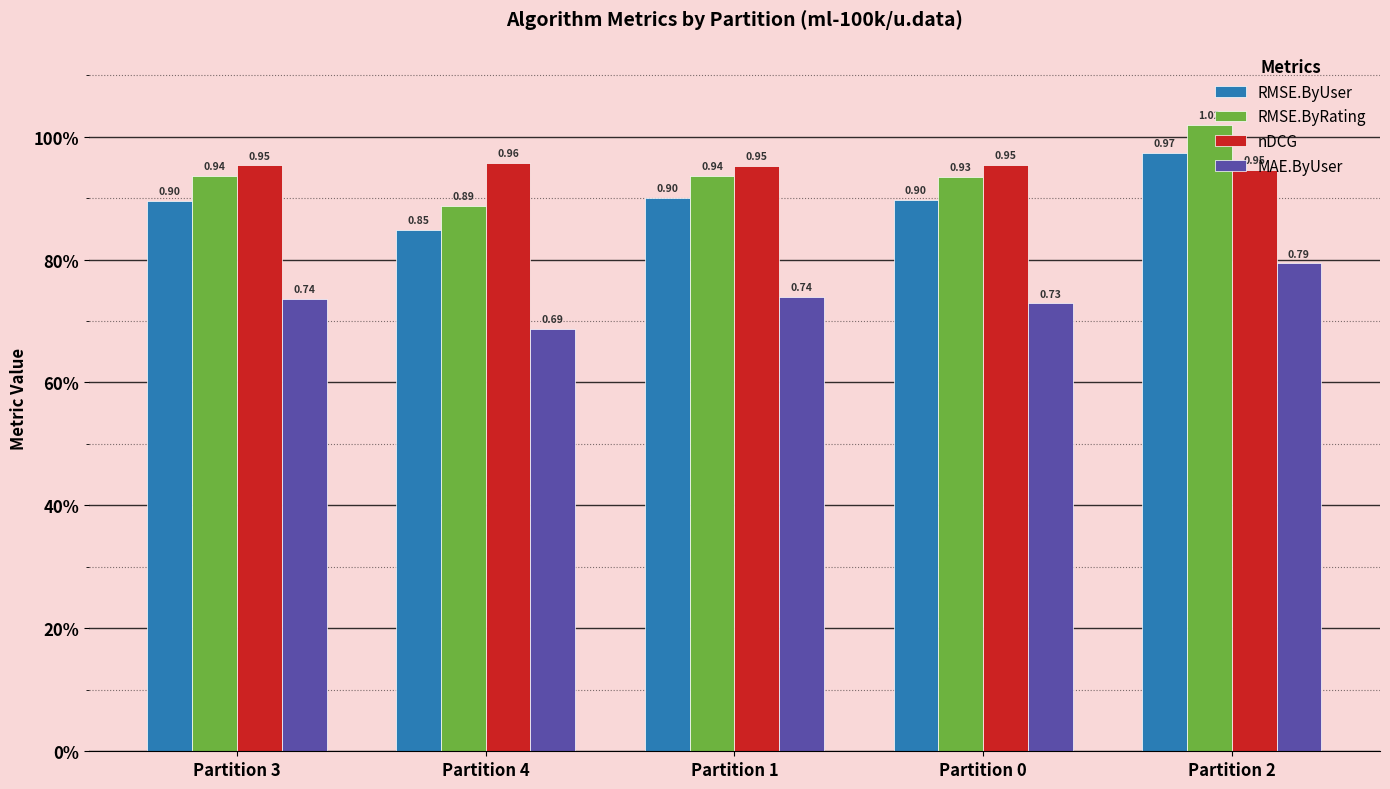

What is the value of the MAE.ByUser bar at the 3rd from the left?

0.7